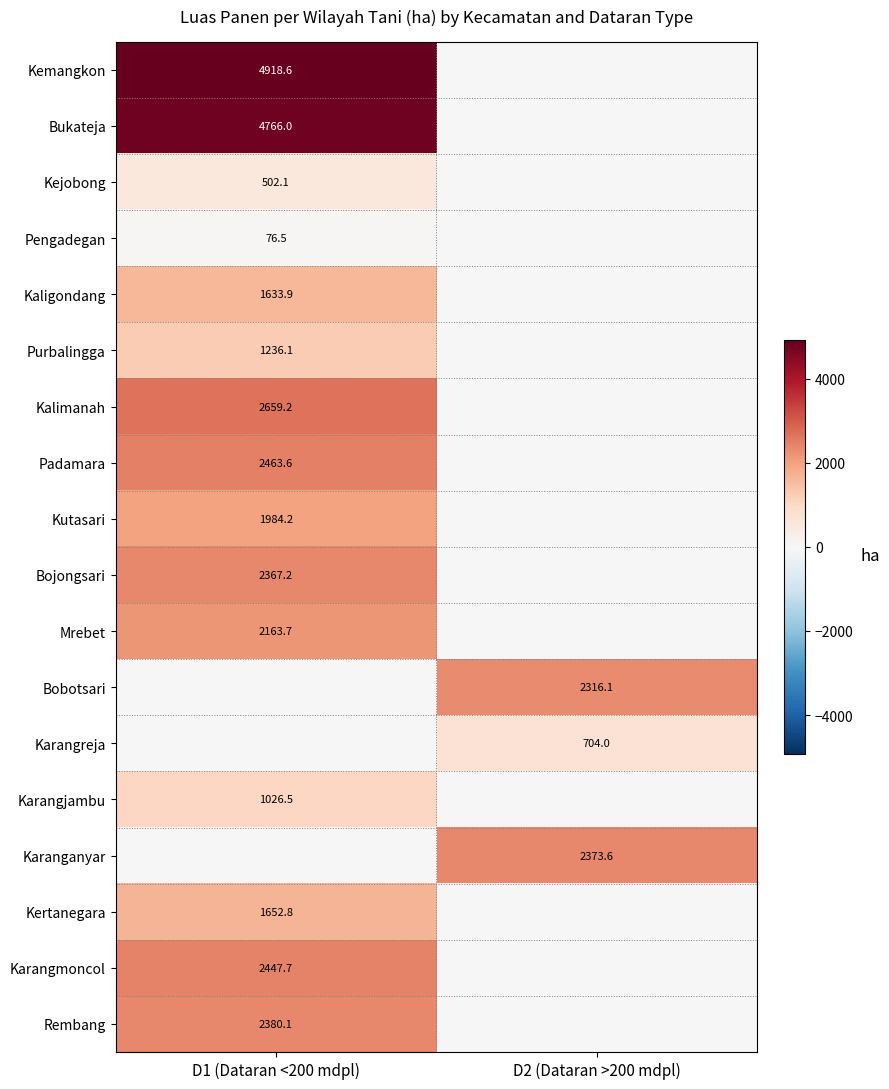

True or false: Kertanegara has a value of 2743.0 at D1 (Dataran <200 mdpl).

False